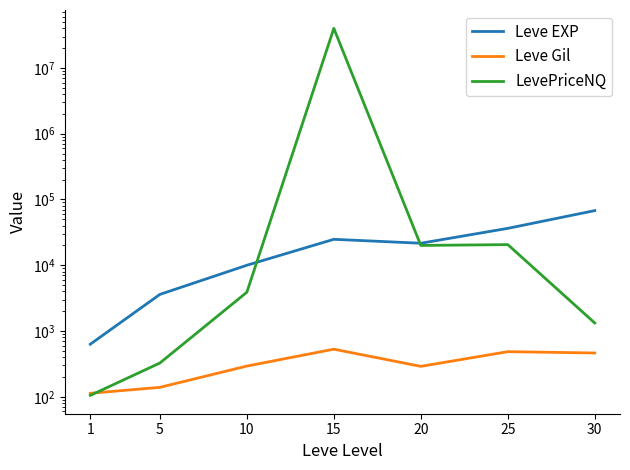

How many data points does each series have?

7